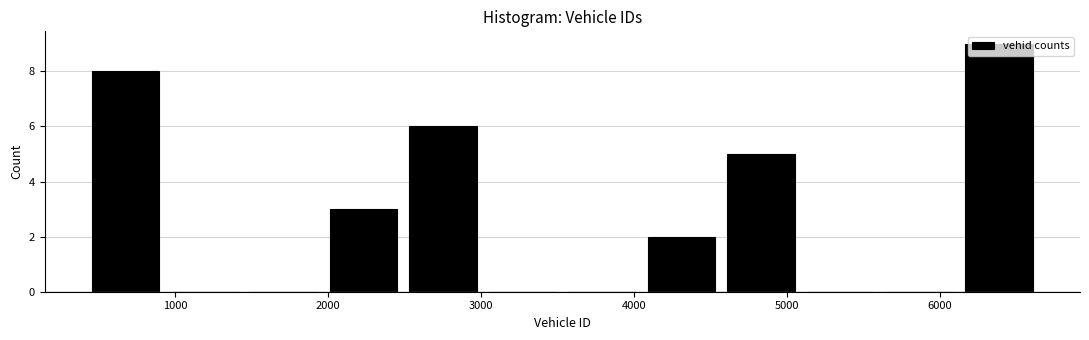

Which range on the x-axis has the tallest bar?

6100 to 6600